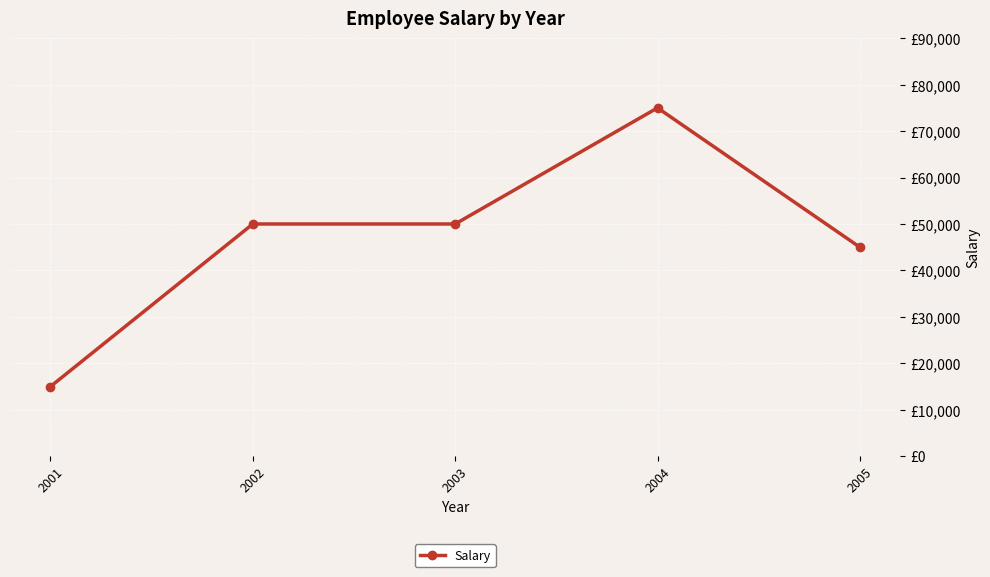

What is the sum of all values?

235000